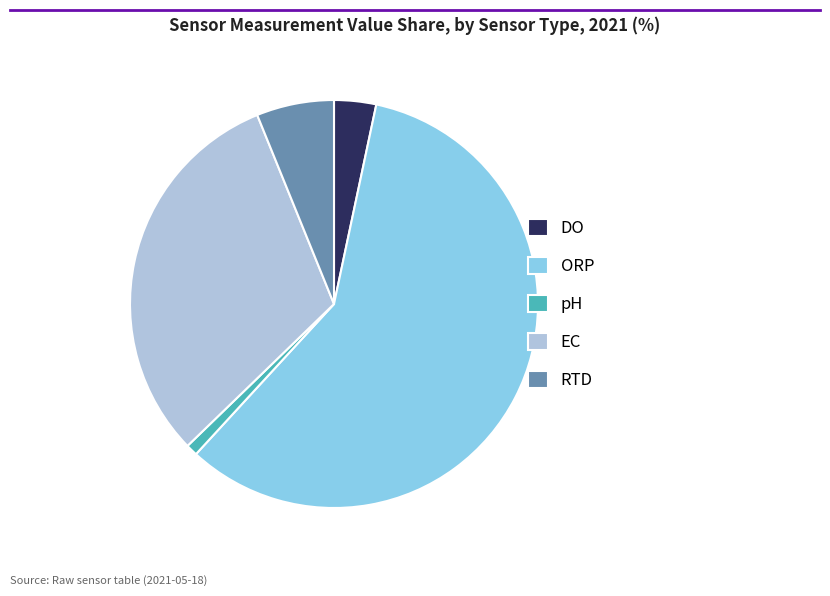

Rank the categories by value from lowest to highest.

pH, DO, RTD, EC, ORP